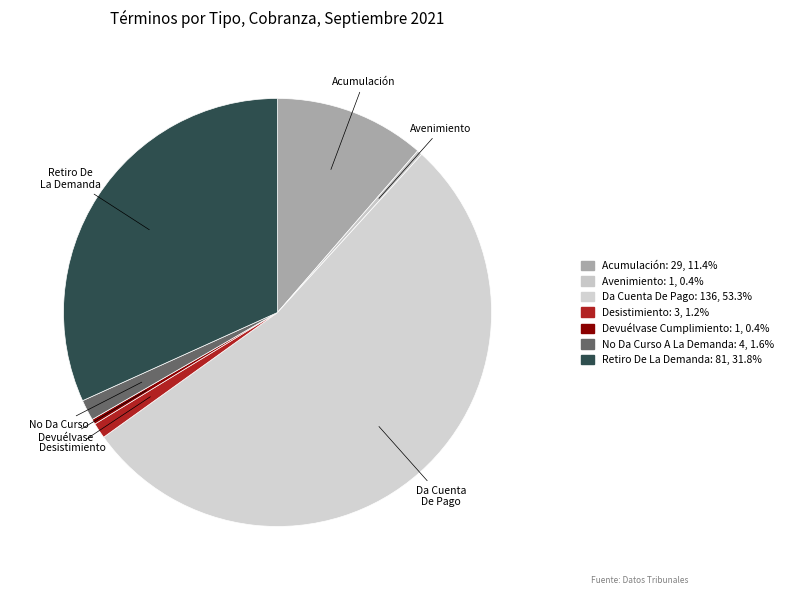

Is it true that Da Cuenta De Pago is 60% of the pie?

False